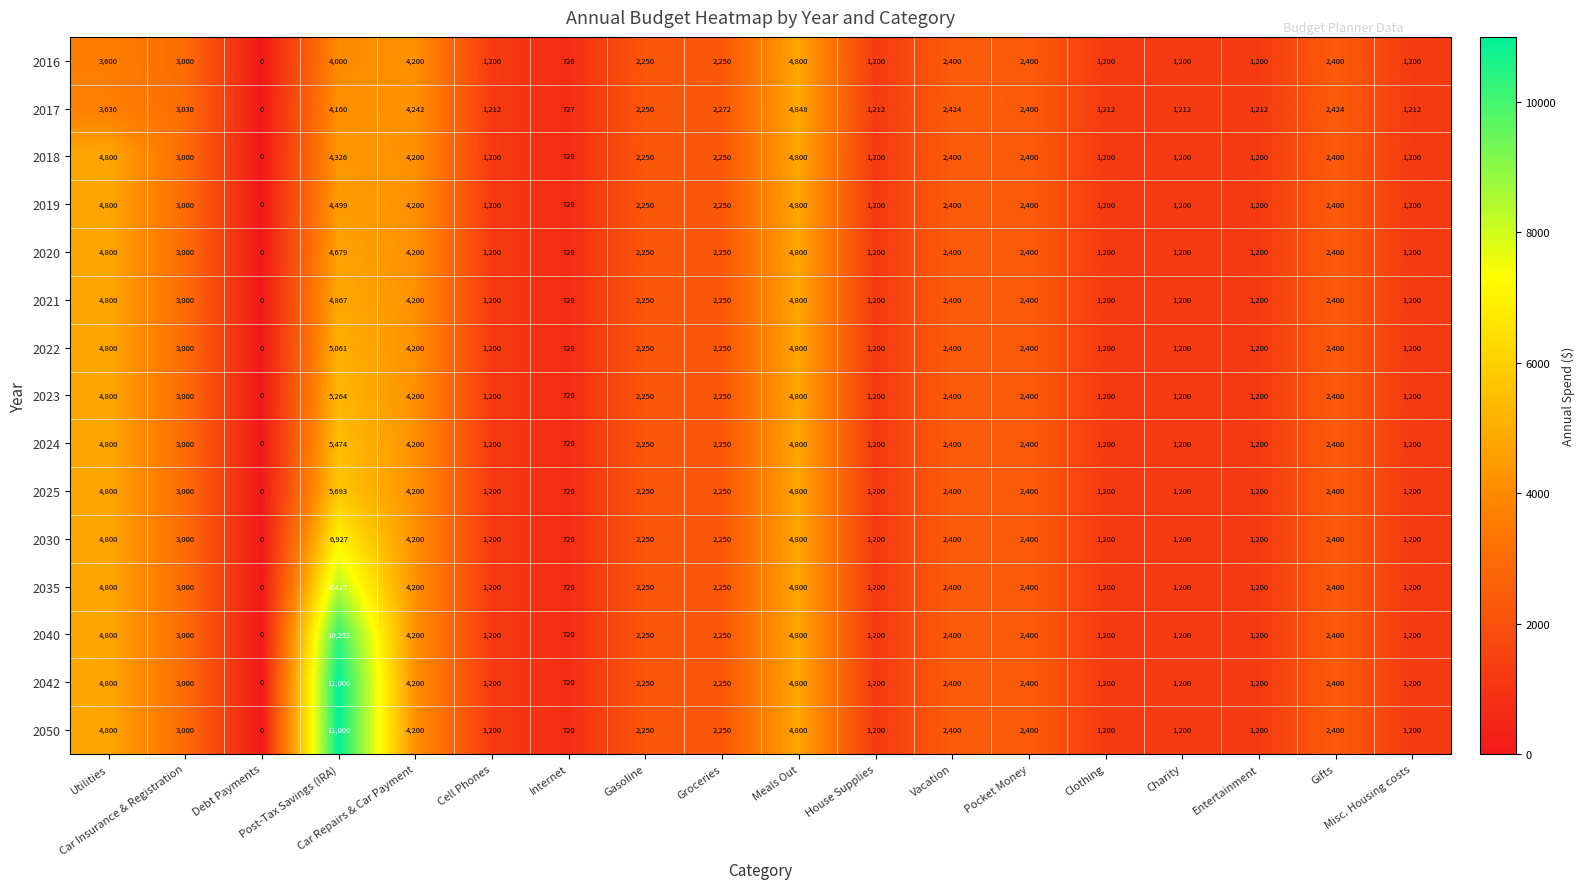

What is the maximum value for 2050?

11000